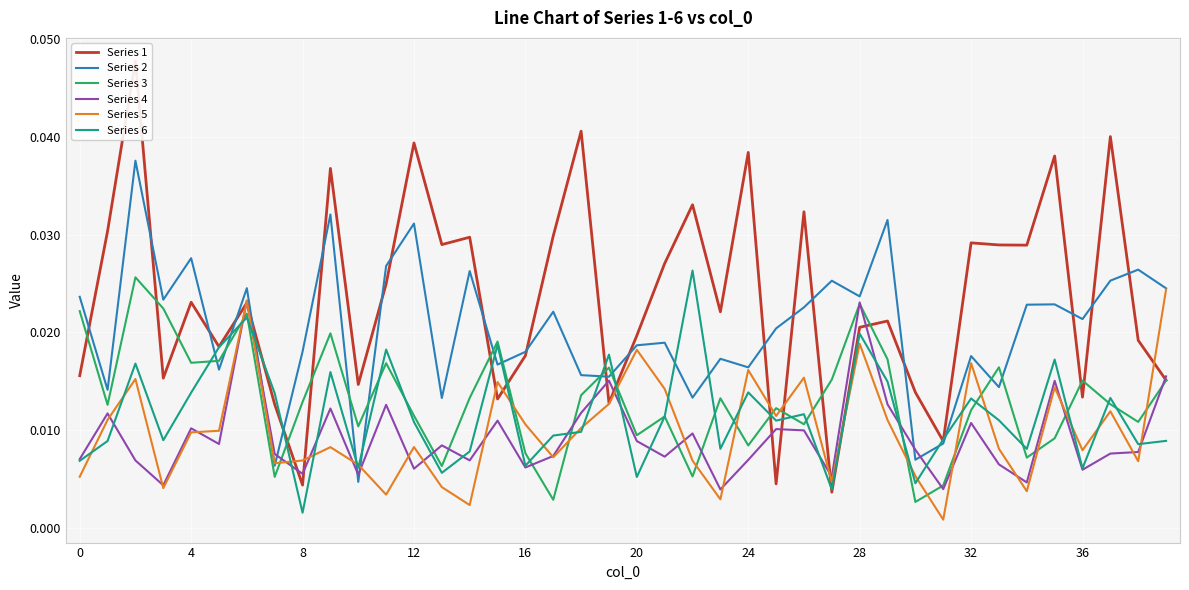

What is the label of the 4th point from the right?

36